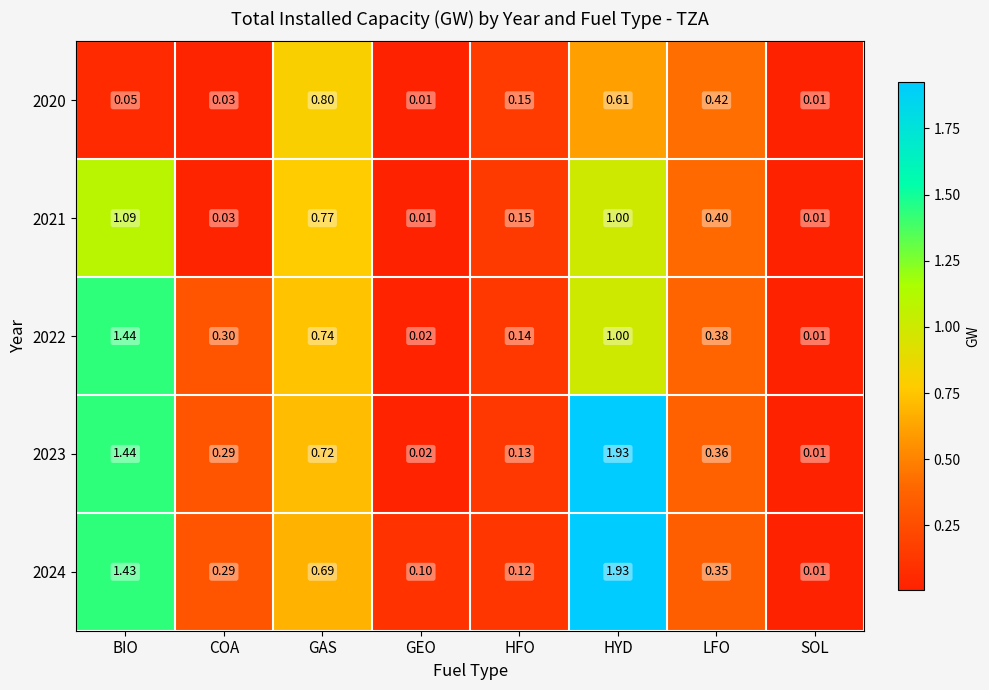

At how many categories does at least one series exceed 1?

2